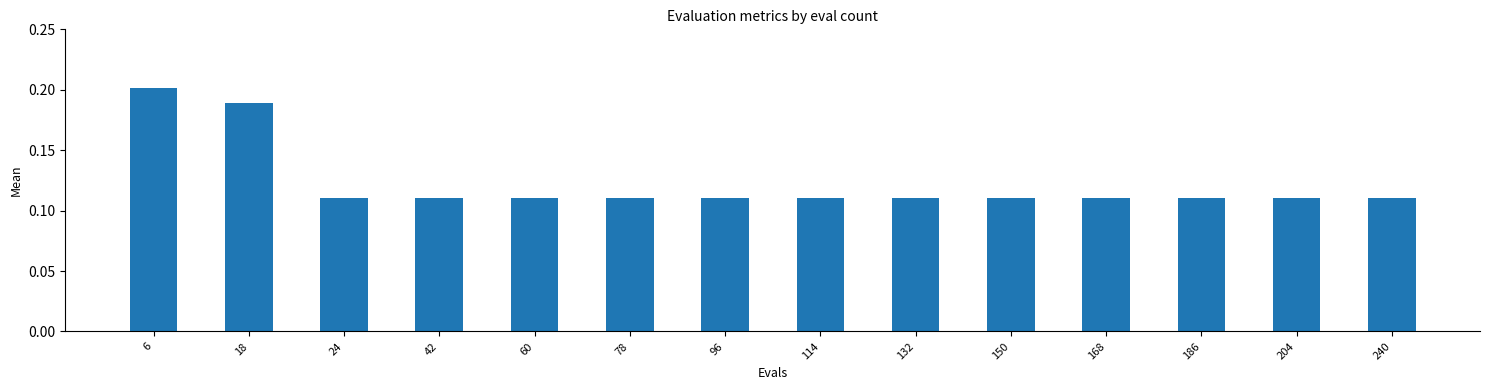

What is the sum of all values?

1.7